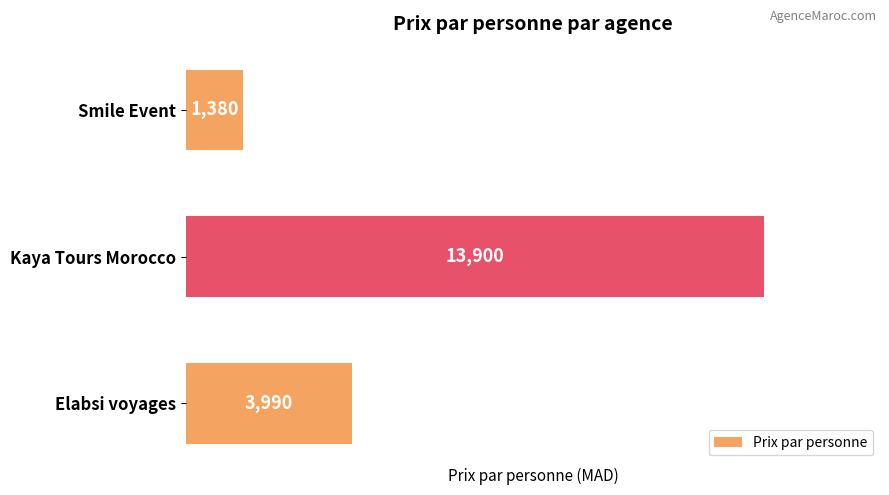

At which label is the value closest to 7640?

Elabsi voyages